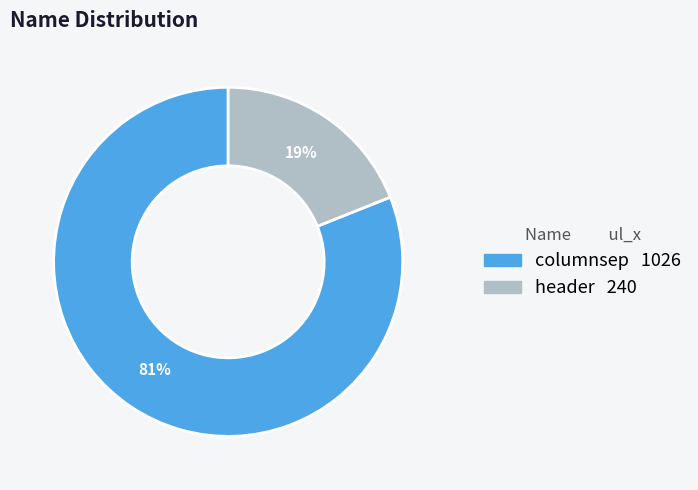

True or false: columnsep accounts for 89% of the total.

False